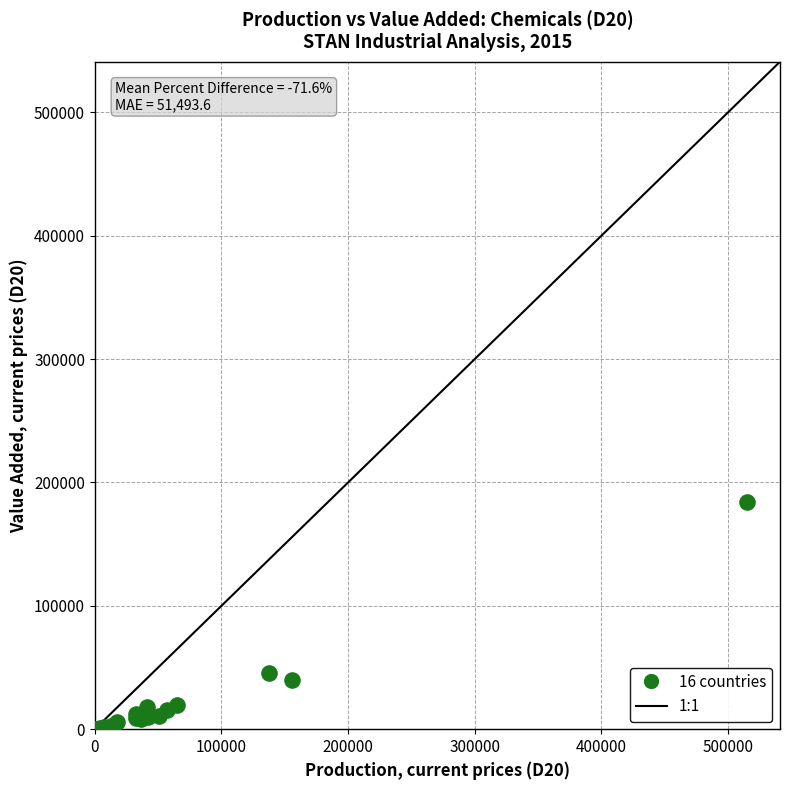

What Y value in the scatter plot is closest to 92149?

45580.0